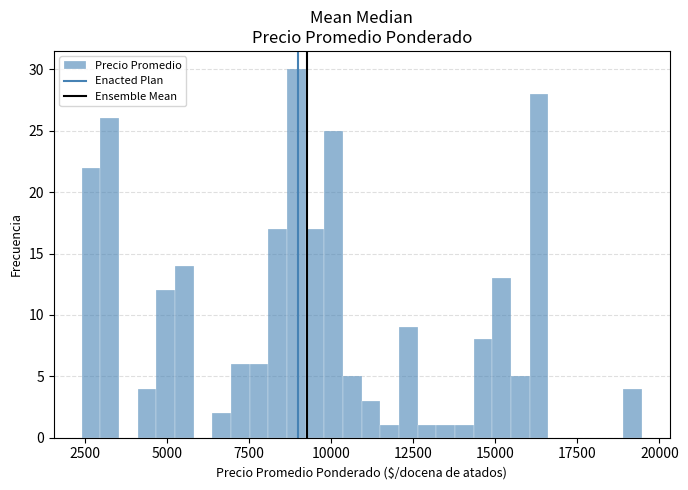

Around what value on the x-axis is the tallest bar? Give the approximate position of its centre, as read against the axis.

9000